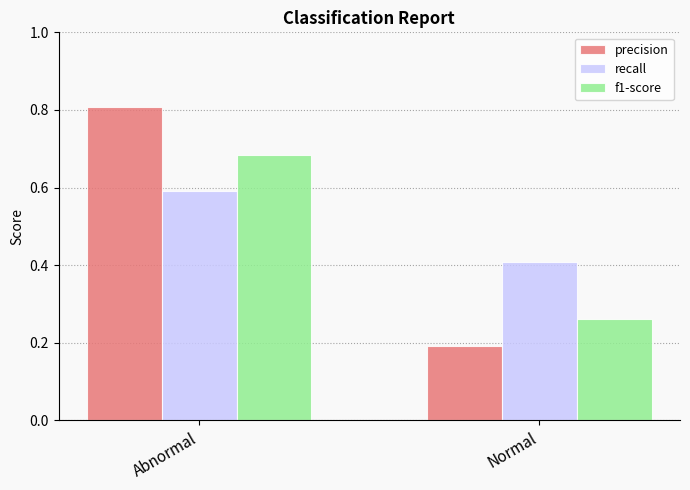

Where is f1-score nearest to the value 0?

Normal